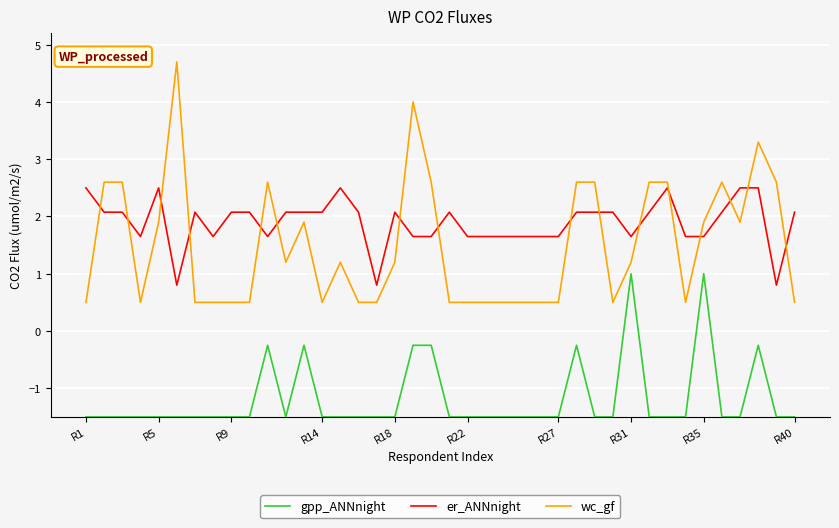

True or false: gpp_ANNnight and er_ANNnight cross at least once.

False